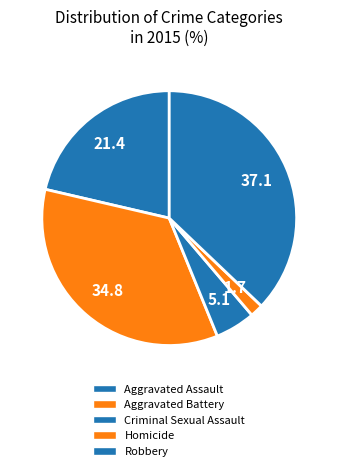

What percentage is the Robbery slice, to the nearest percent?

37%